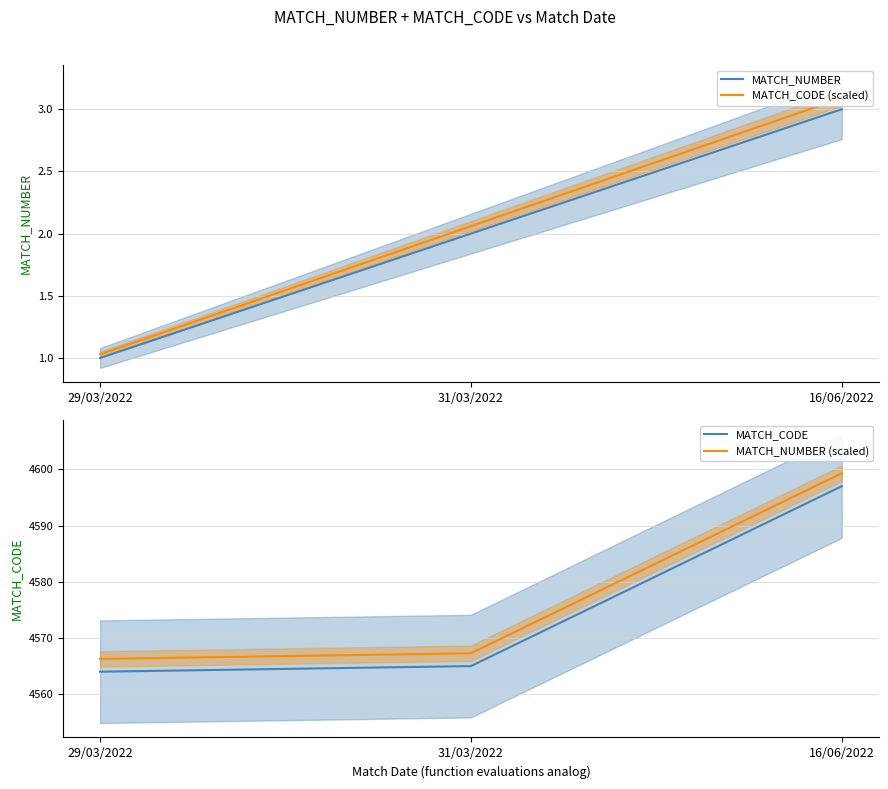

What is the label of the 1st point from the left?

29/03/2022